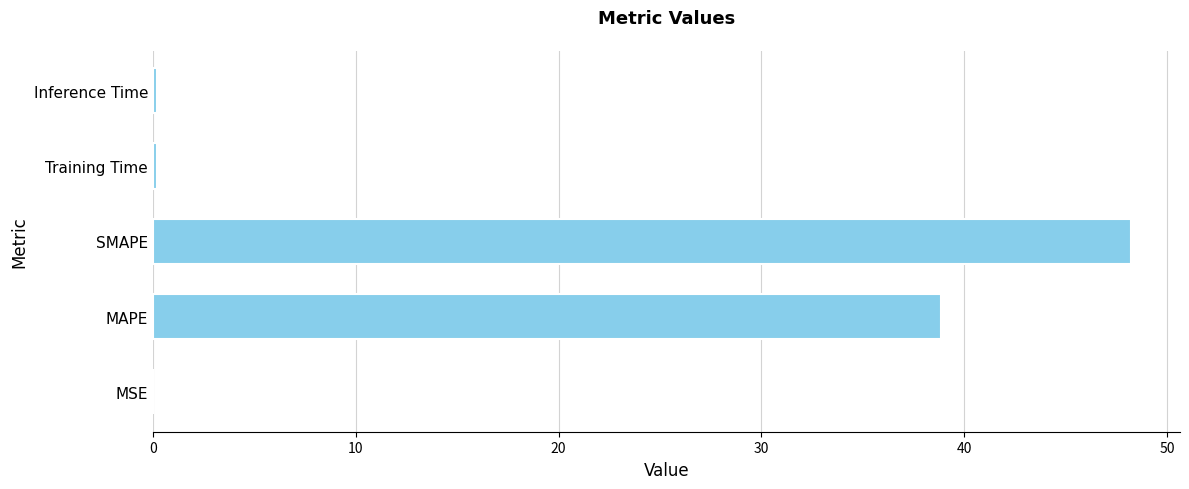

What is the ratio of the value at MAPE to the value at SMAPE?

0.8